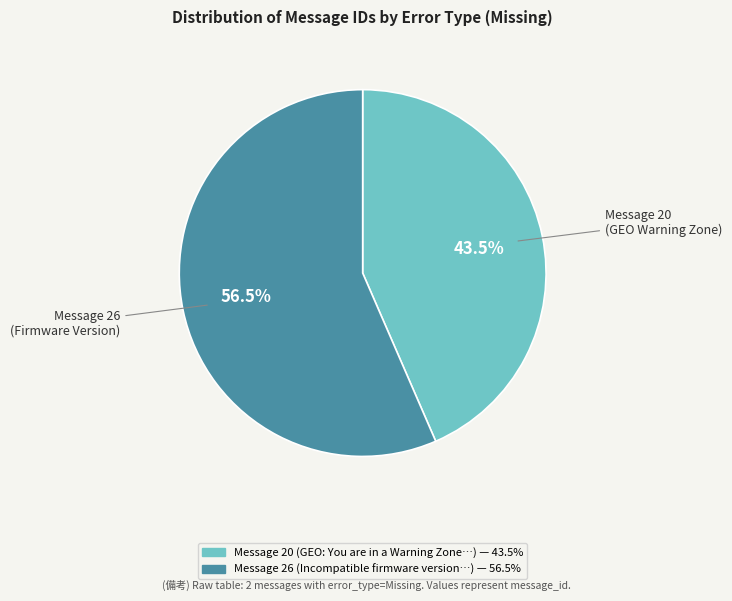

Is there any slice that represents more than half of the pie?

Yes